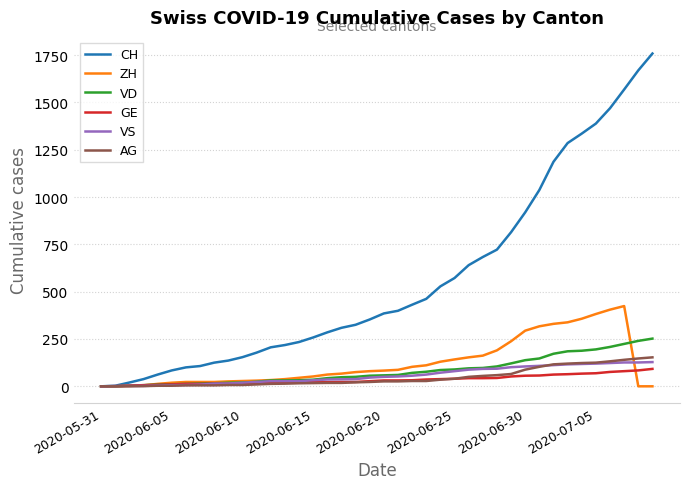

Does the chart have visible grid lines?

Yes